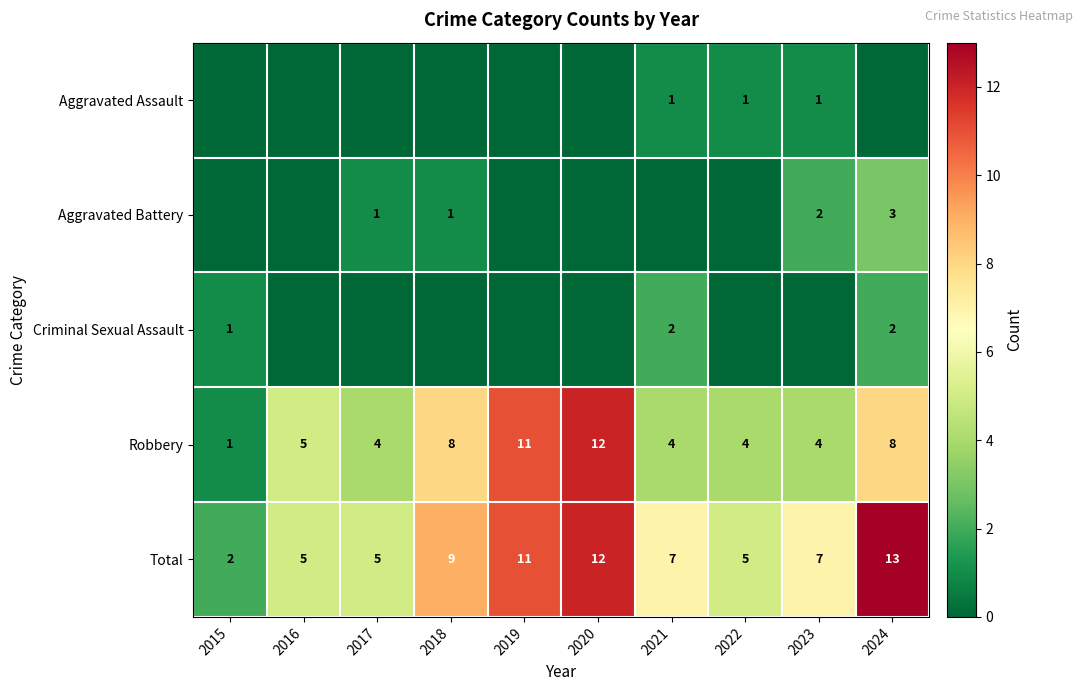

The Total series shows 2 at 2015. True or false?

True